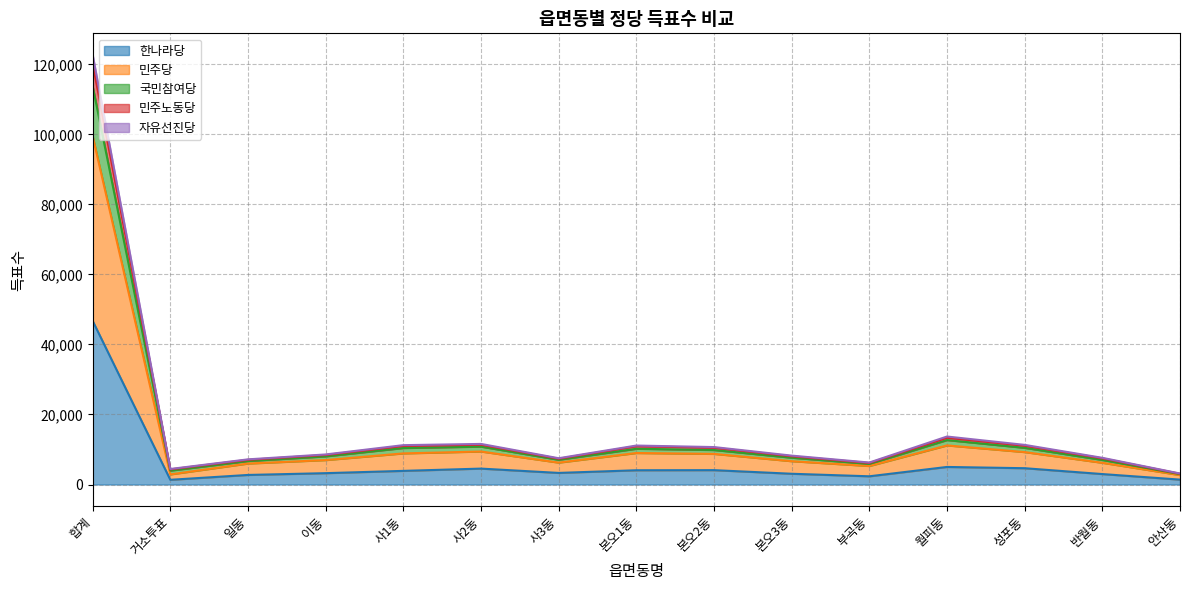

How many lines are shown in the chart?

5